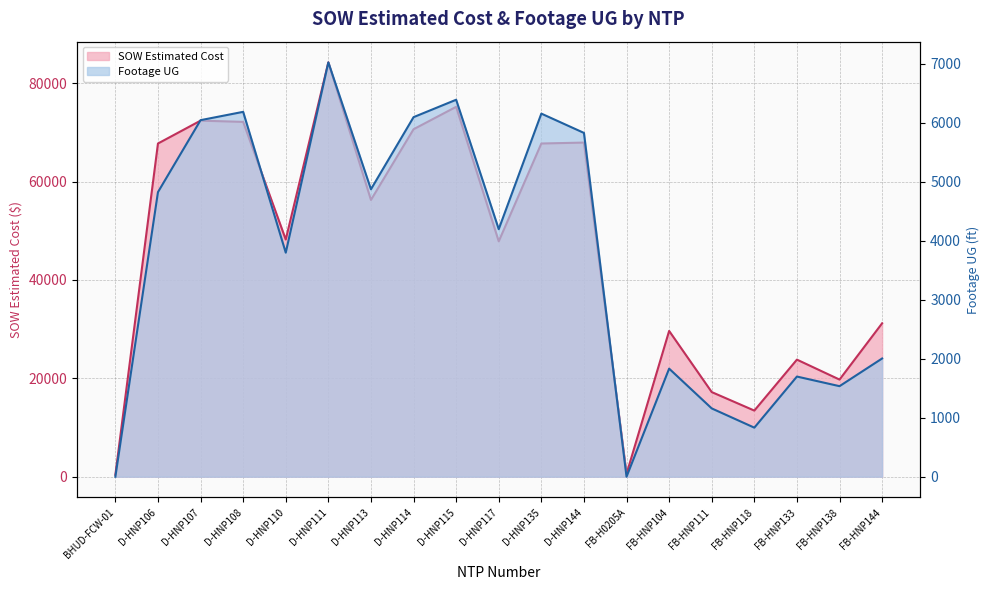

What is the label of the 14th point from the left?

FB-HNP104